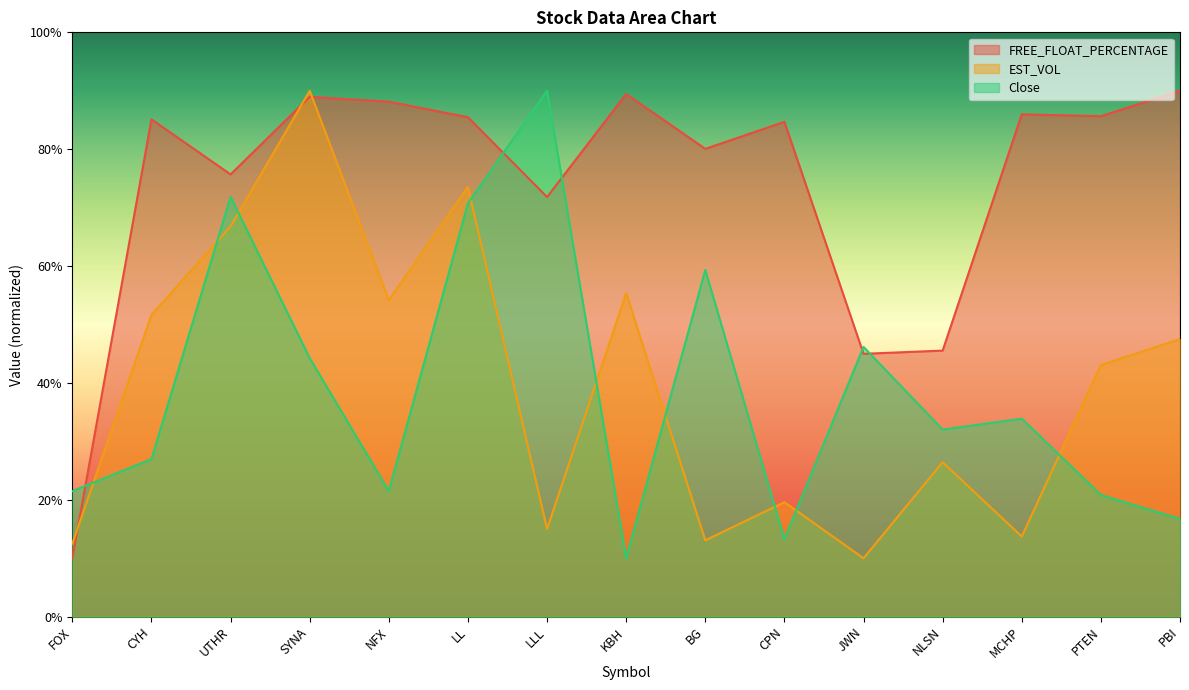

Reading right to left, what are all the values shown in this chart?

FREE_FLOAT_PERCENTAGE: 90.0	85.6	86.0	45.5	45.0	84.7	80.1	89.4	71.8	85.5	88.1	89.0	75.7	85.1	10.0
EST_VOL: 47.5	43.1	13.7	26.4	10.0	19.6	13.1	55.4	15.0	73.5	54.2	90.0	66.8	51.6	12.5
Close: 16.7	20.8	33.9	32.0	46.2	13.3	59.3	10.0	90.0	70.7	21.5	44.2	71.9	27.0	21.5